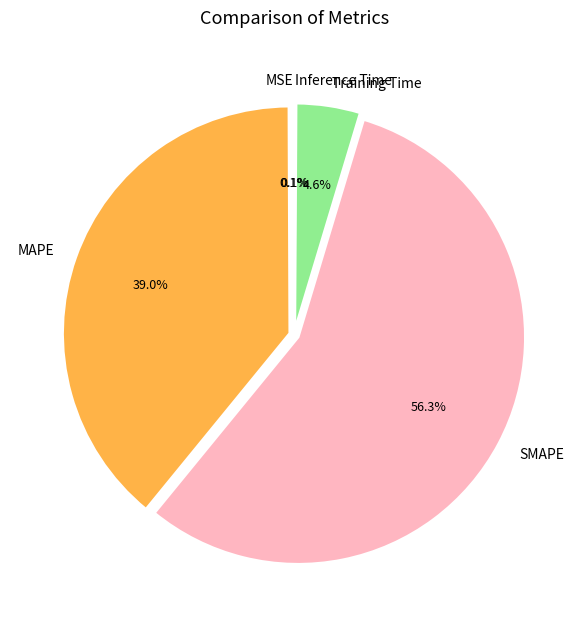

Which category accounts for the majority?

SMAPE